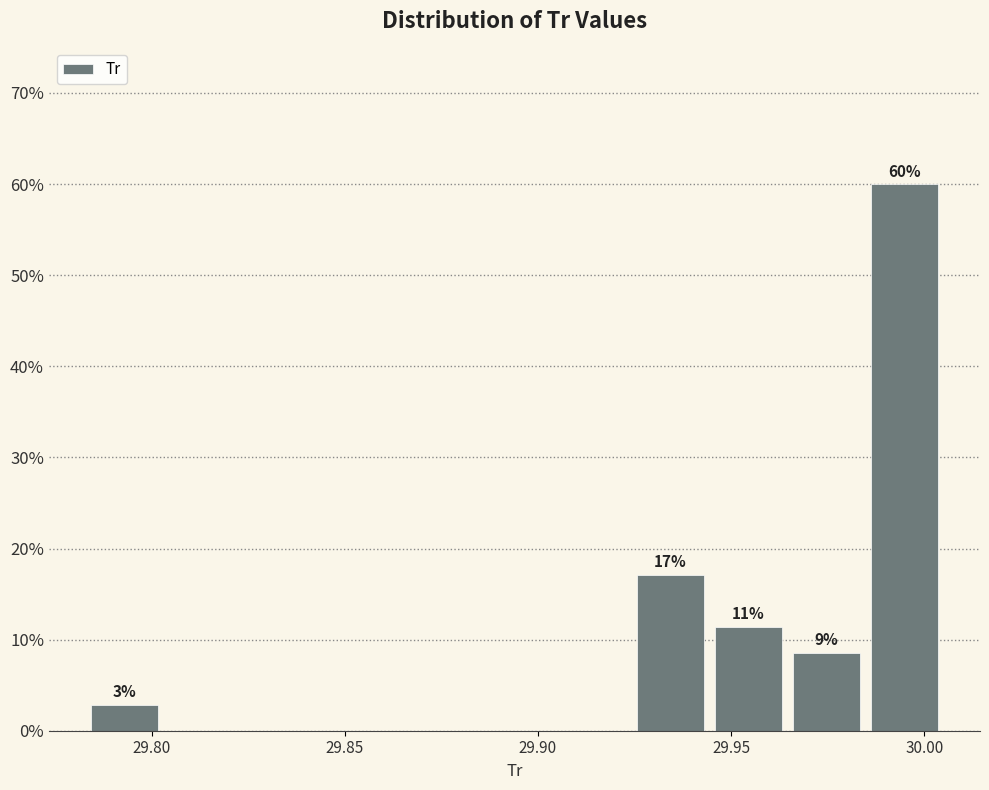

Over which range of the x-axis is the bar tallest?

29.985 to 30.005